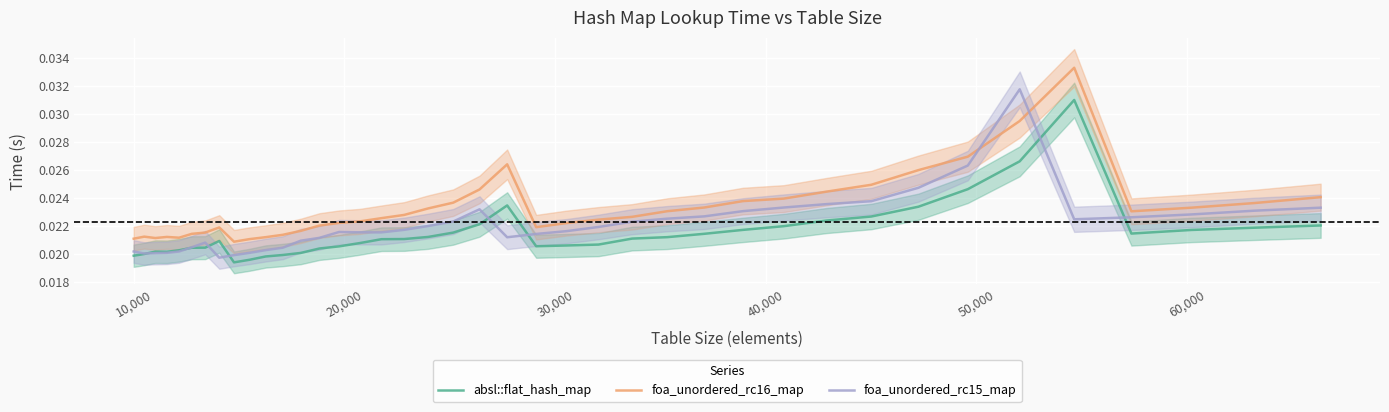

True or false: foa_unordered_rc16_map and foa_unordered_rc15_map cross at least once.

True